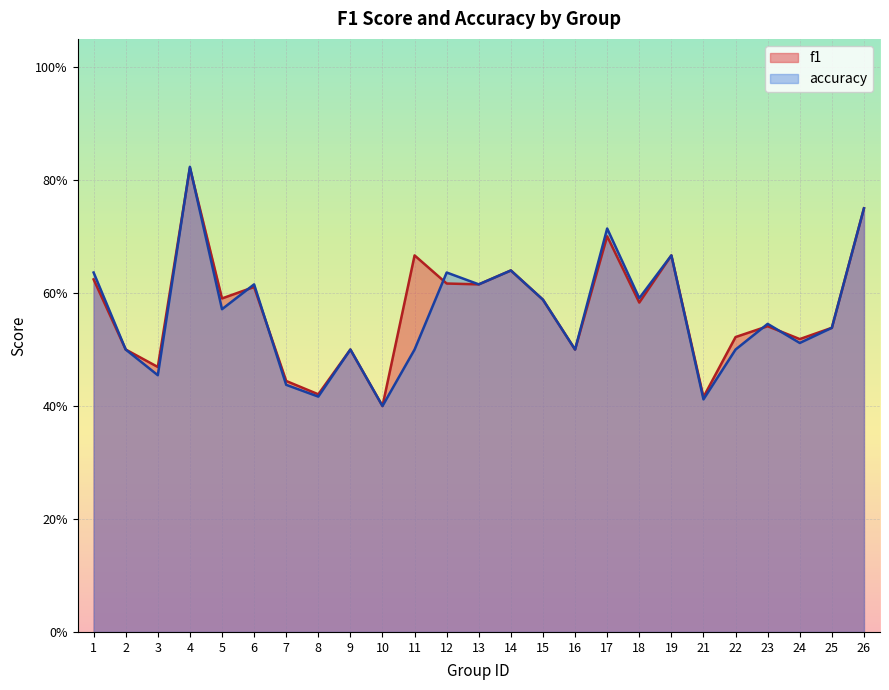

How many intersections are there between accuracy and f1?

7